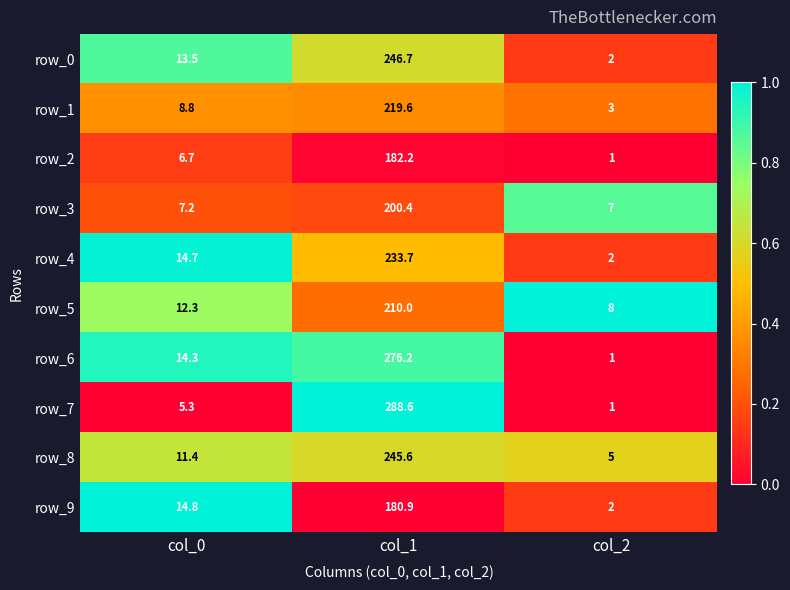

Reading right to left, transcribe all the data shown in this chart.

row_0: 2.0	246.7	13.5
row_1: 3.0	219.6	8.8
row_2: 1.0	182.2	6.7
row_3: 7.0	200.4	7.2
row_4: 2.0	233.7	14.7
row_5: 8.0	210.0	12.3
row_6: 1.0	276.2	14.3
row_7: 1.0	288.6	5.3
row_8: 5.0	245.6	11.4
row_9: 2.0	180.9	14.8